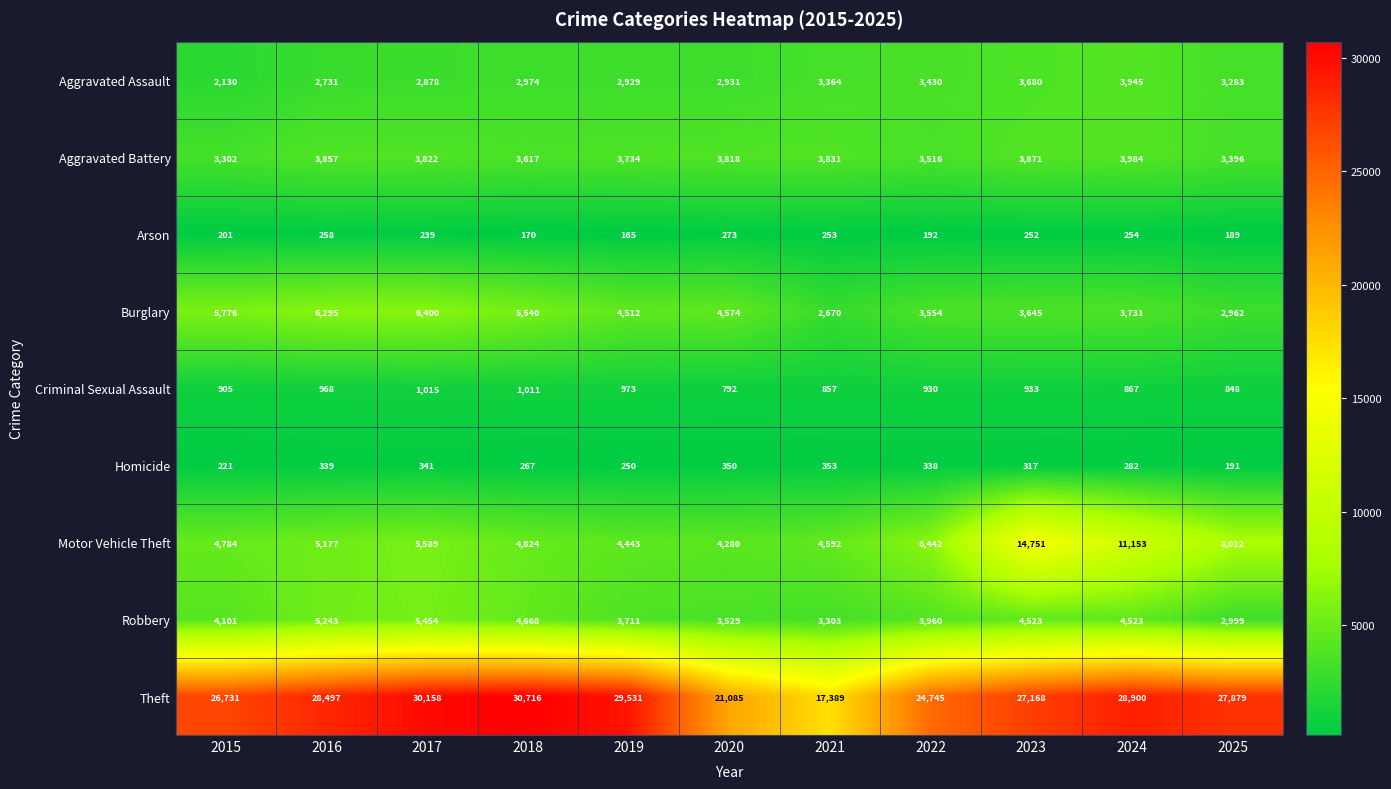

At 2016, list the series in order from largest to smallest.

Theft, Burglary, Robbery, Motor Vehicle Theft, Aggravated Battery, Aggravated Assault, Criminal Sexual Assault, Homicide, Arson